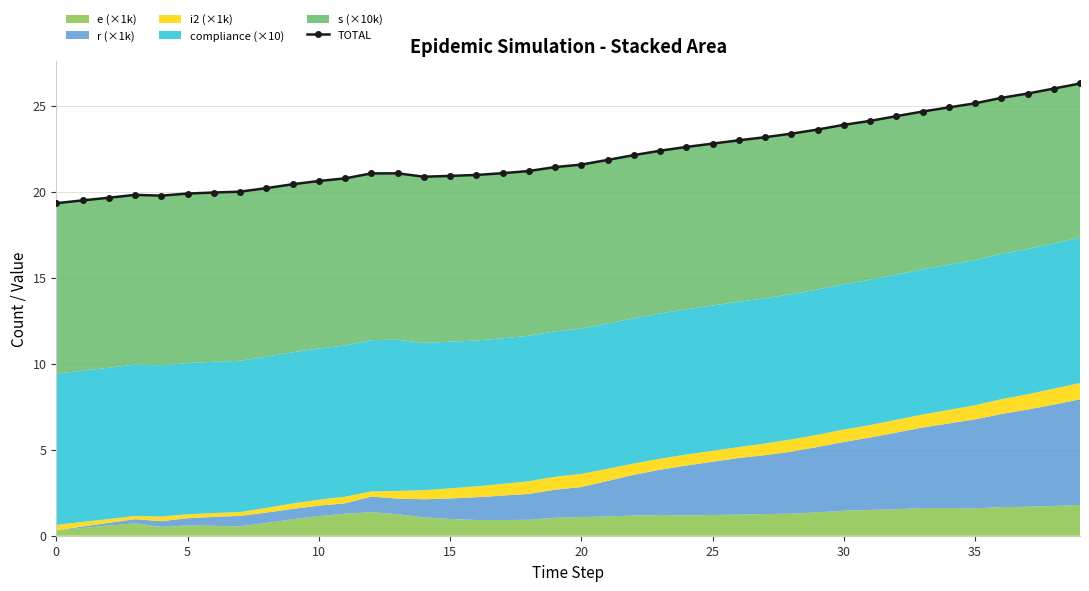

How many lines are shown in the chart?

1